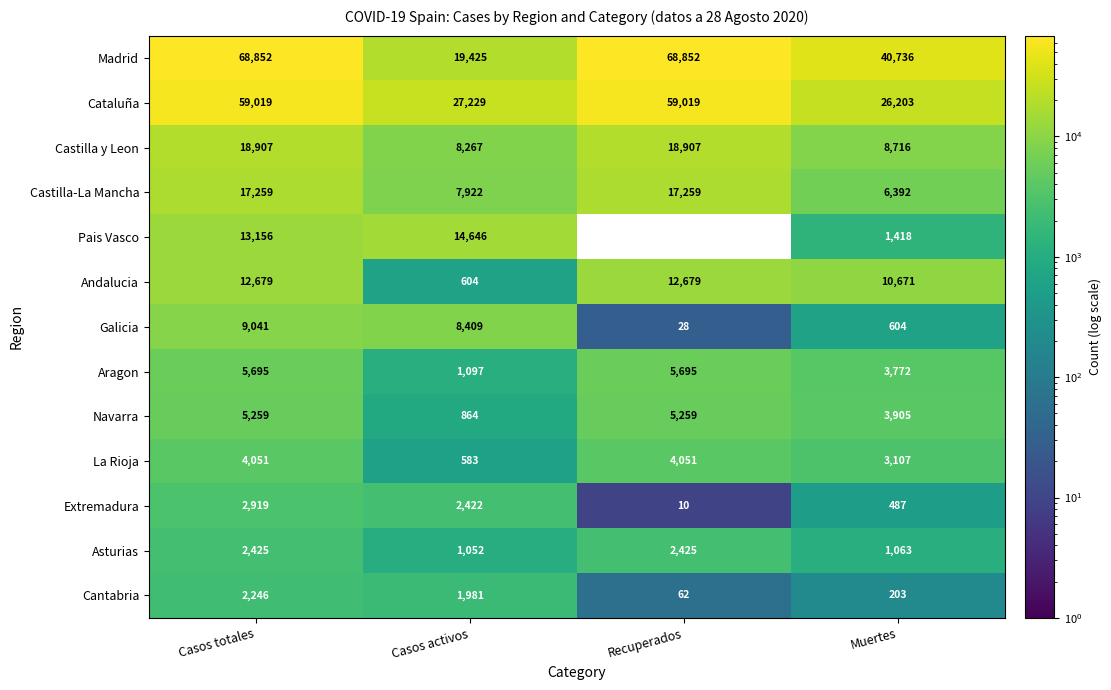

What is the sum of all Aragon values?

16259